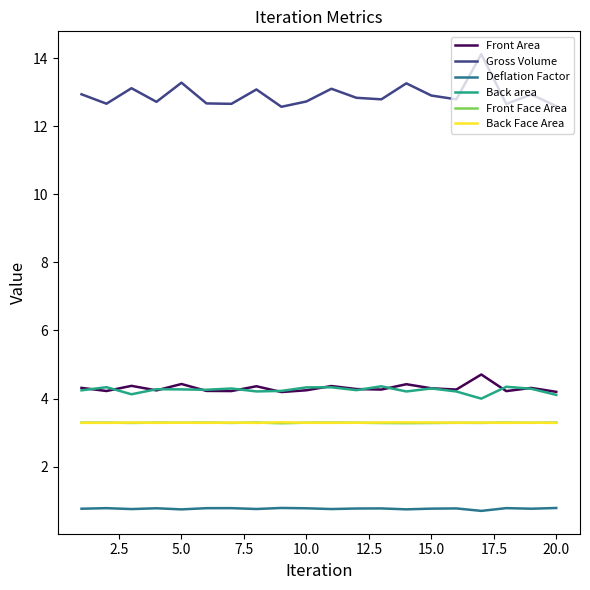

True or false: Back Face Area and Front Area cross at least once.

False